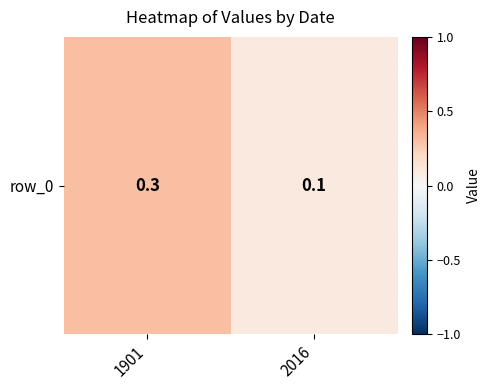

Reading left to right, list all the values displayed in this chart.

0.3	0.1